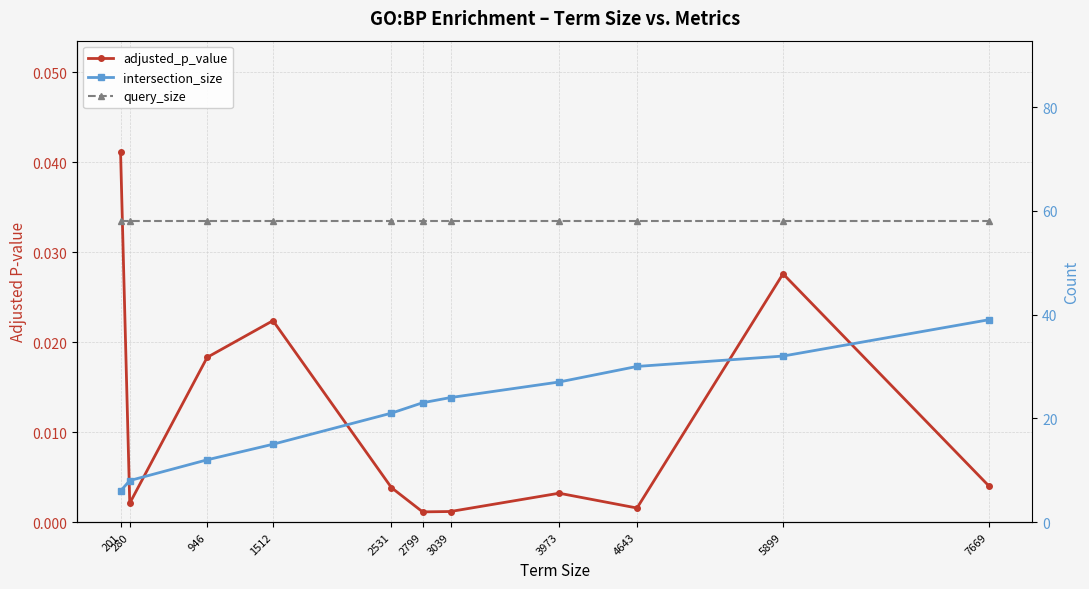

True or false: query_size and intersection_size intersect in this chart.

False